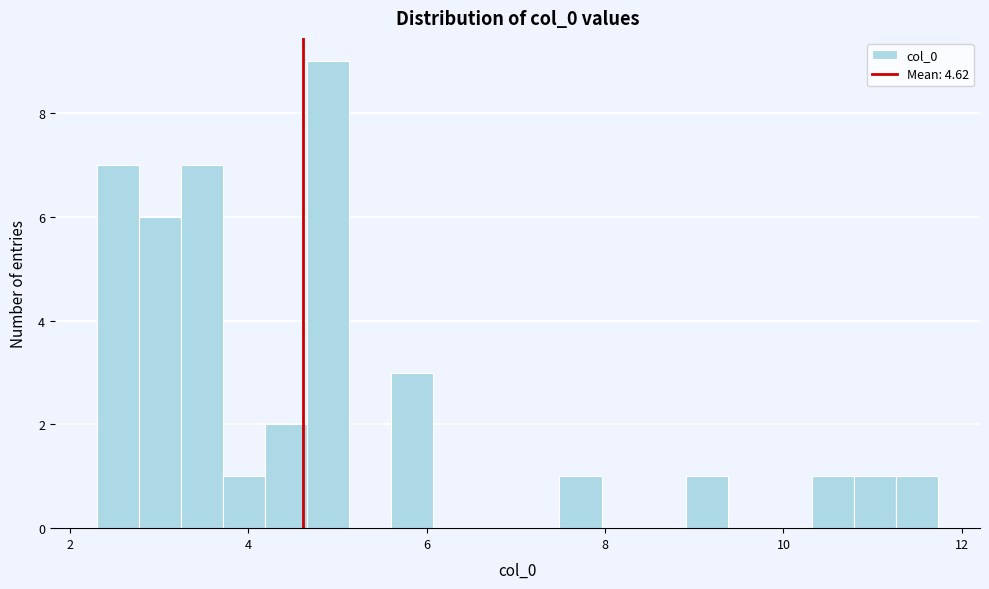

Around what value on the x-axis is the tallest bar? Give the approximate position of its centre, as read against the axis.

4.8